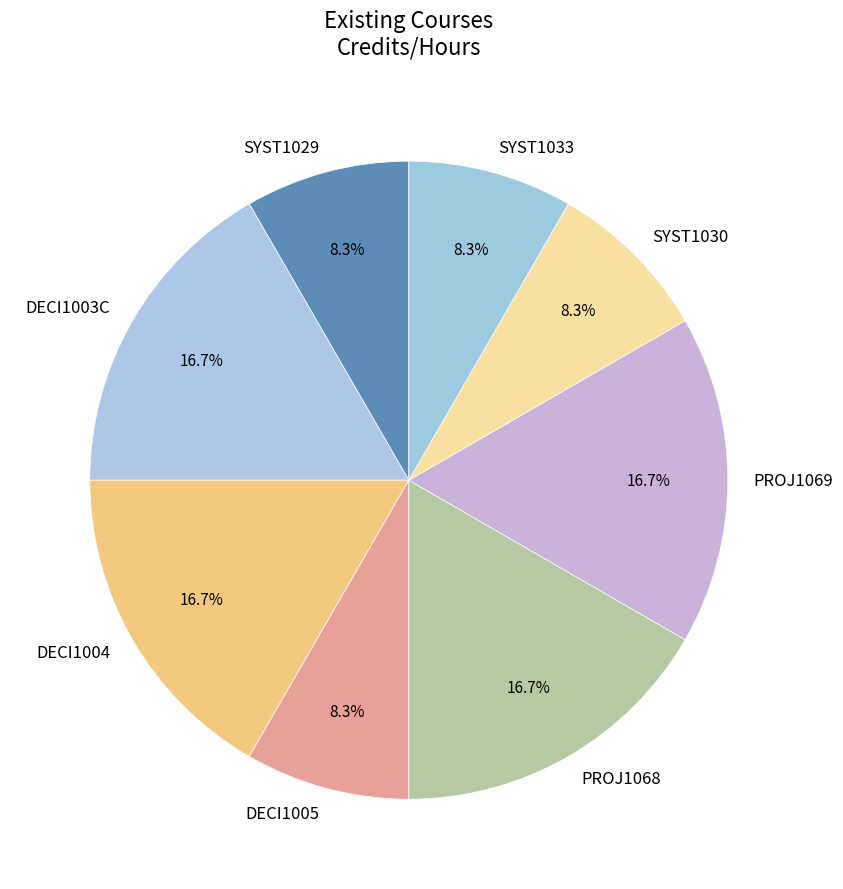

To the nearest percent, what portion does SYST1033 represent?

8%